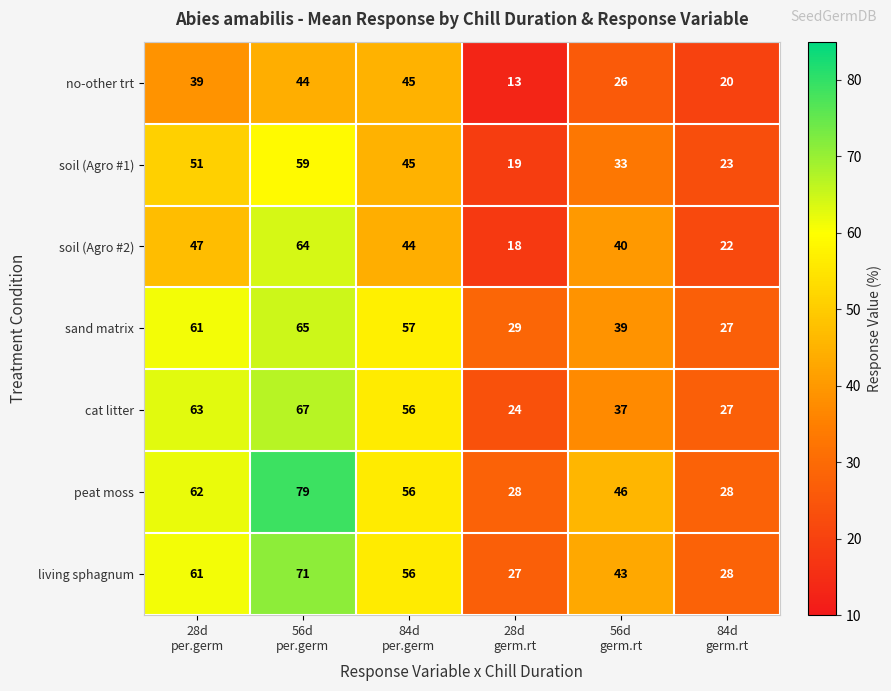

How many distinct data groups are displayed?

7